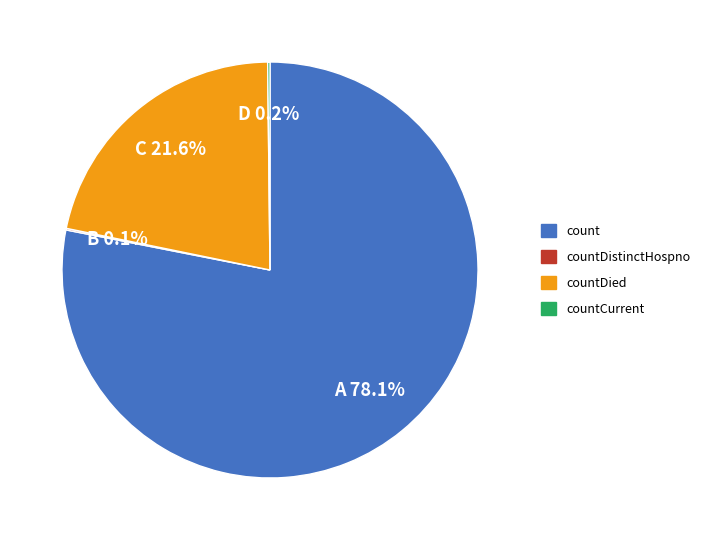

Is there any slice that represents more than half of the pie?

Yes